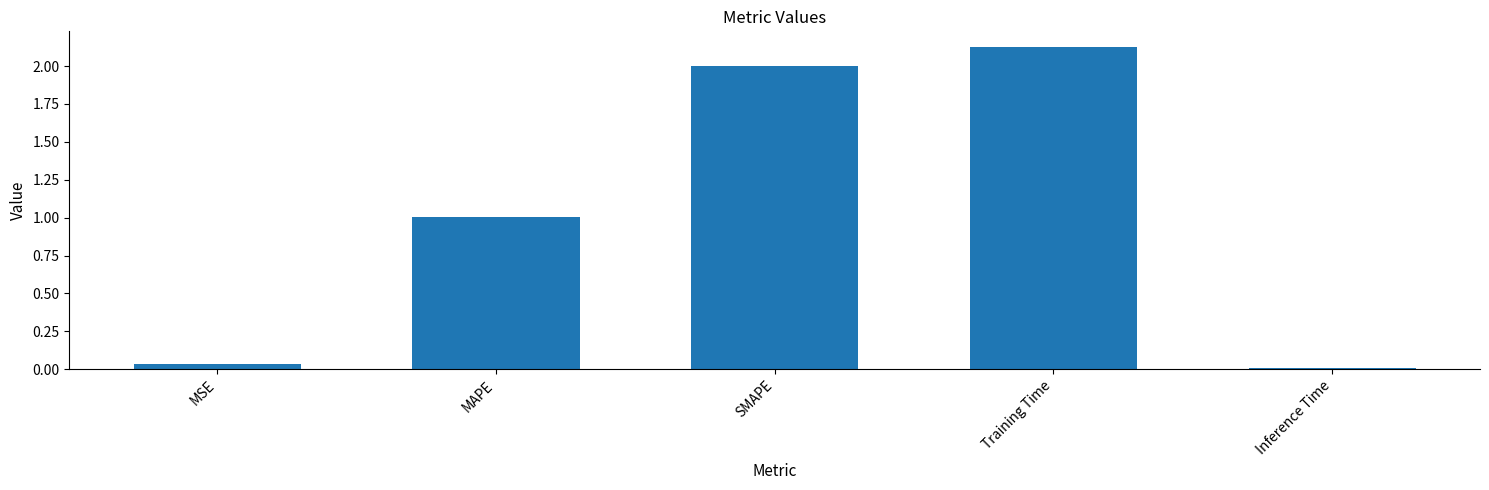

What is the change in value from MAPE to Inference Time?

-1.0